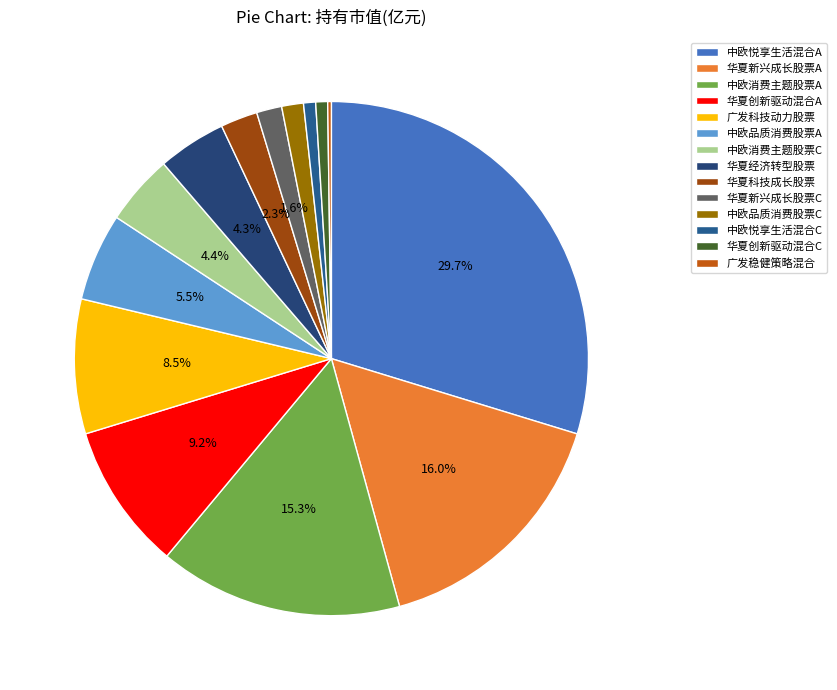

Approximately how many times larger is the value at 华夏新兴成长股票A compared to 华夏创新驱动混合A?

1.7